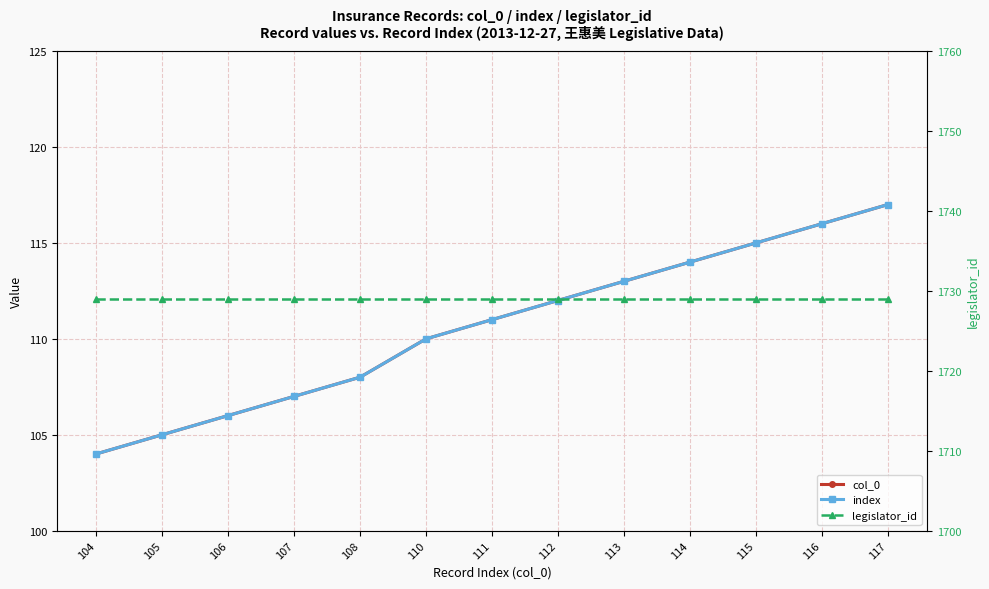

Which label corresponds to the smallest value in the chart?

104